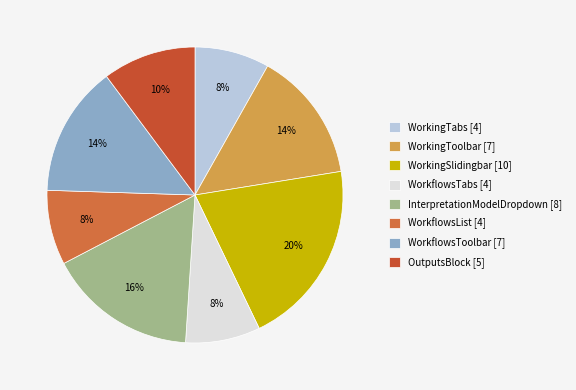

Rank the categories by value from highest to lowest.

WorkingSlidingbar, InterpretationModelDropdown, WorkingToolbar, WorkflowsToolbar, OutputsBlock, WorkingTabs, WorkflowsTabs, WorkflowsList